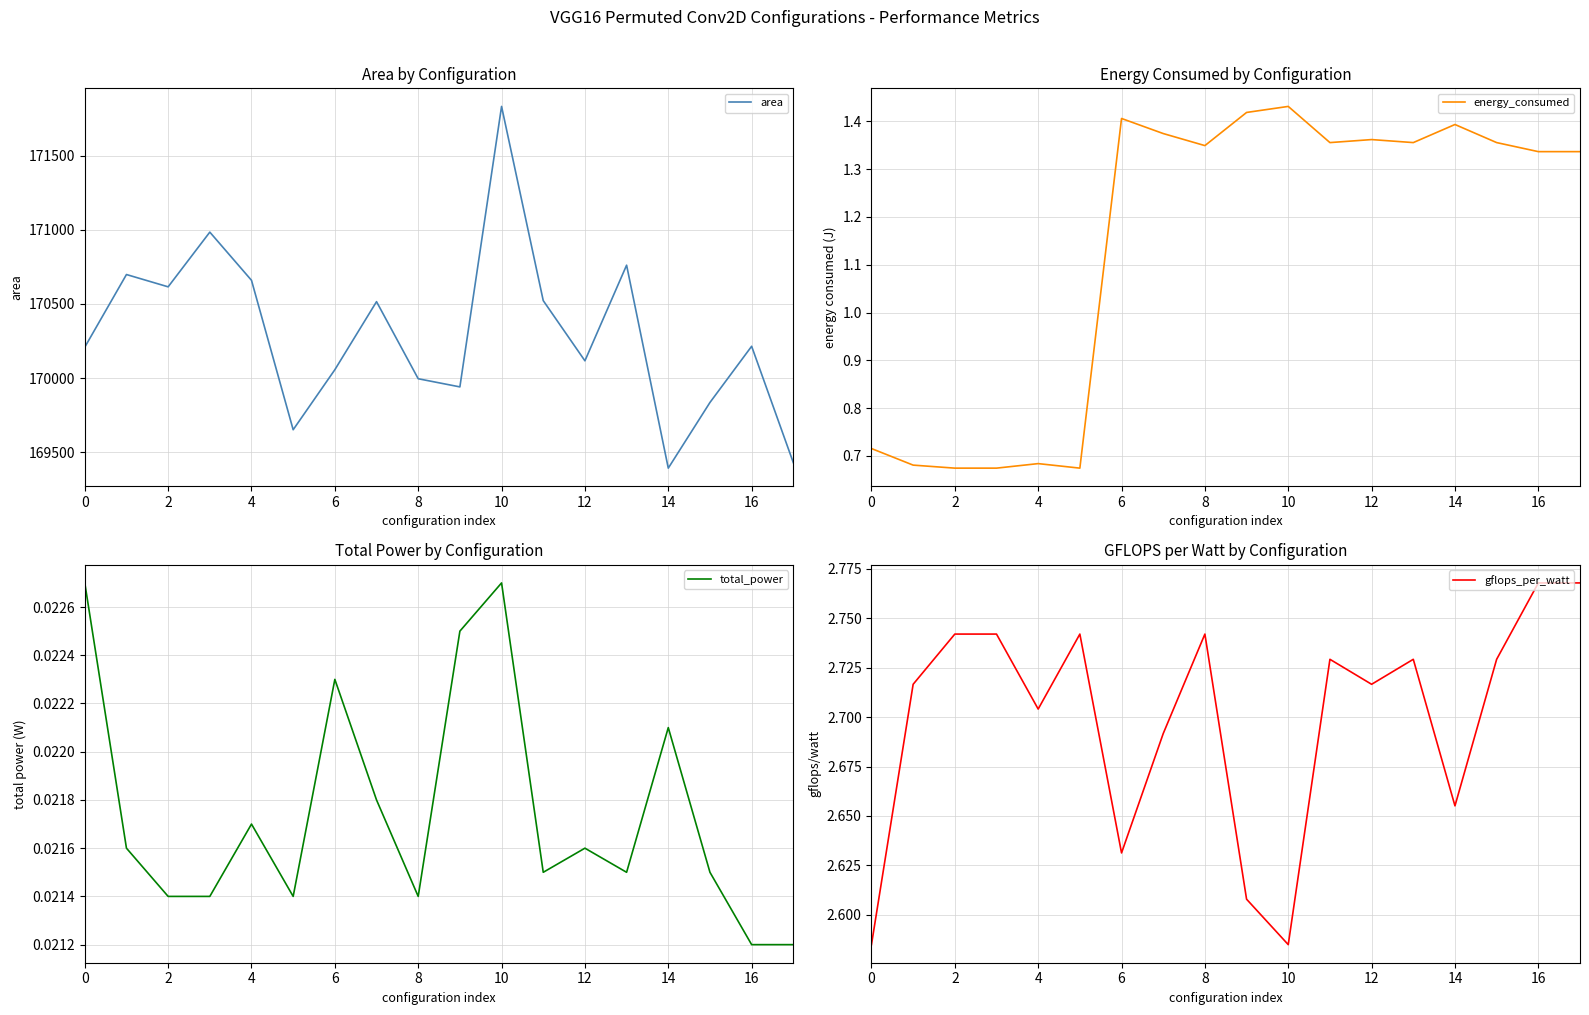

True or false: total_power and area cross at least once.

False